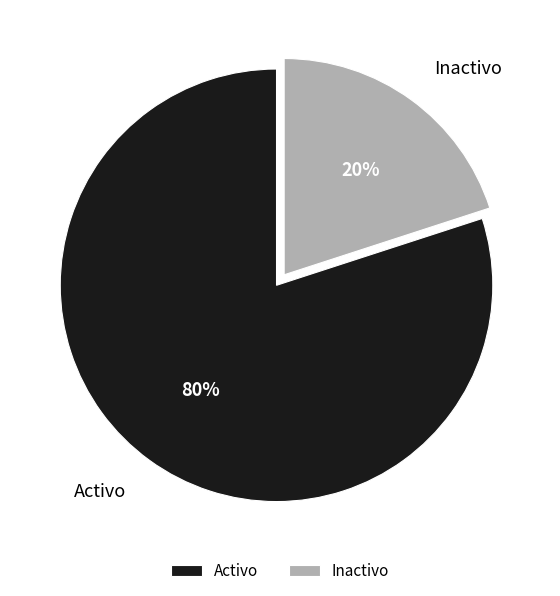

Is the sum of Inactivo and Activo greater than half?

Yes